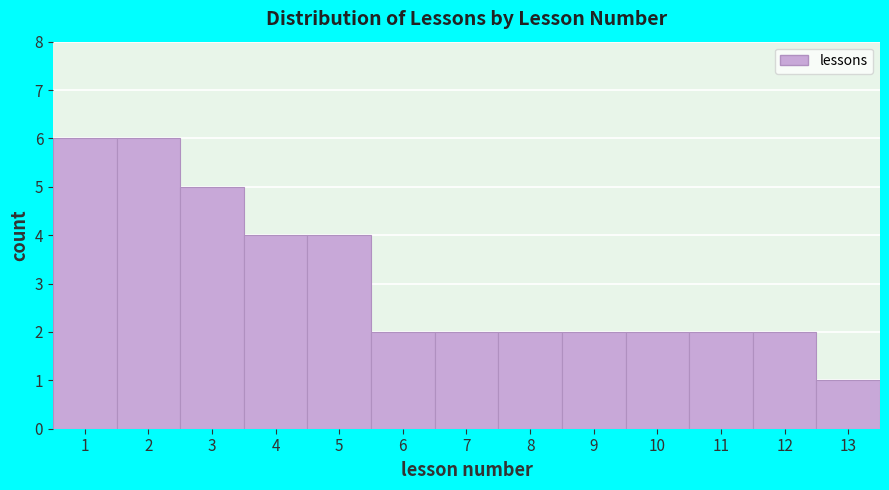

Reading left to right, transcribe this chart: for each bar, give the range it covers on the x-axis and its height. The values are not printed on the chart, so give them approximately, as read against the axis.

0.5 to 1.5: 6
1.5 to 2.5: 6
2.5 to 3.5: 5
3.5 to 4.5: 4
4.5 to 5.5: 4
5.5 to 6.5: 2
6.5 to 7.5: 2
7.5 to 8.5: 2
8.5 to 9.5: 2
9.5 to 10.5: 2
10.5 to 11.5: 2
11.5 to 12.5: 2
12.5 to 13.5: 1